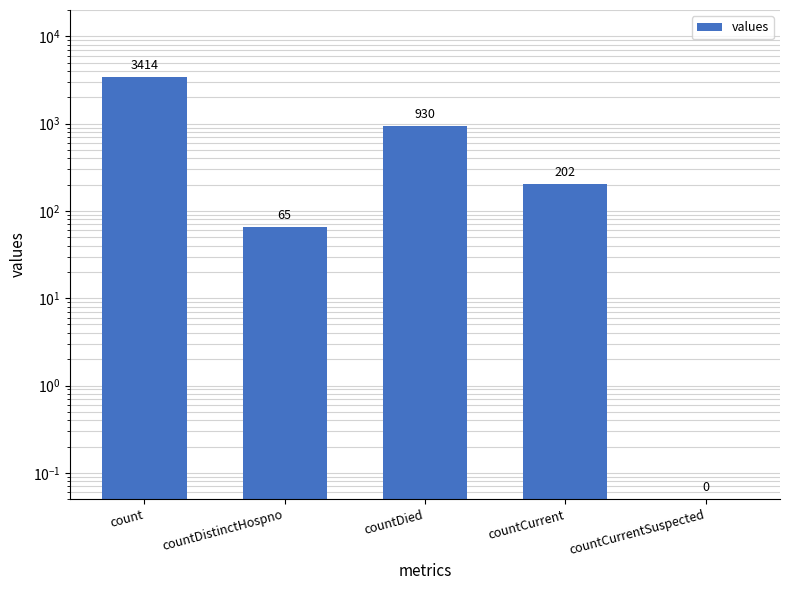

How many values exceed 202?

2